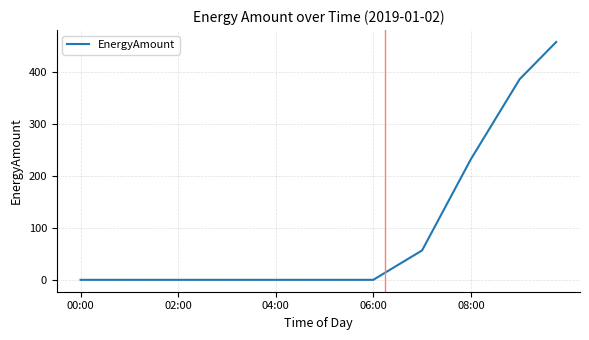

Where is the data nearest to the value 229?

08:00